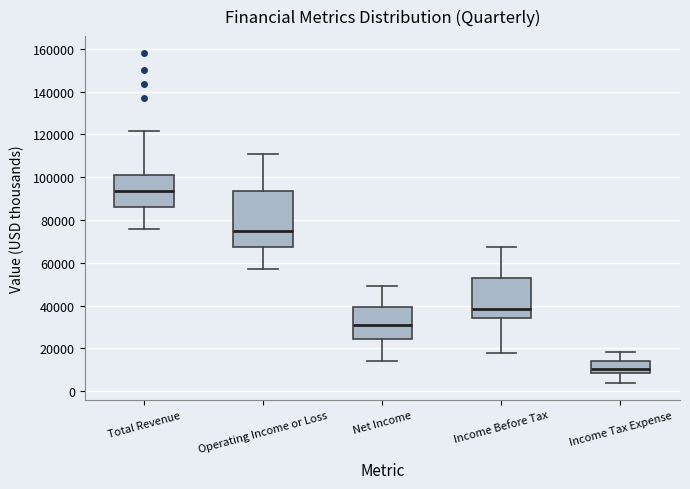

Where is the upper edge of the box for Net Income on the y-axis? The values are not printed on the chart, so give them approximately, as read against the axis.

40000